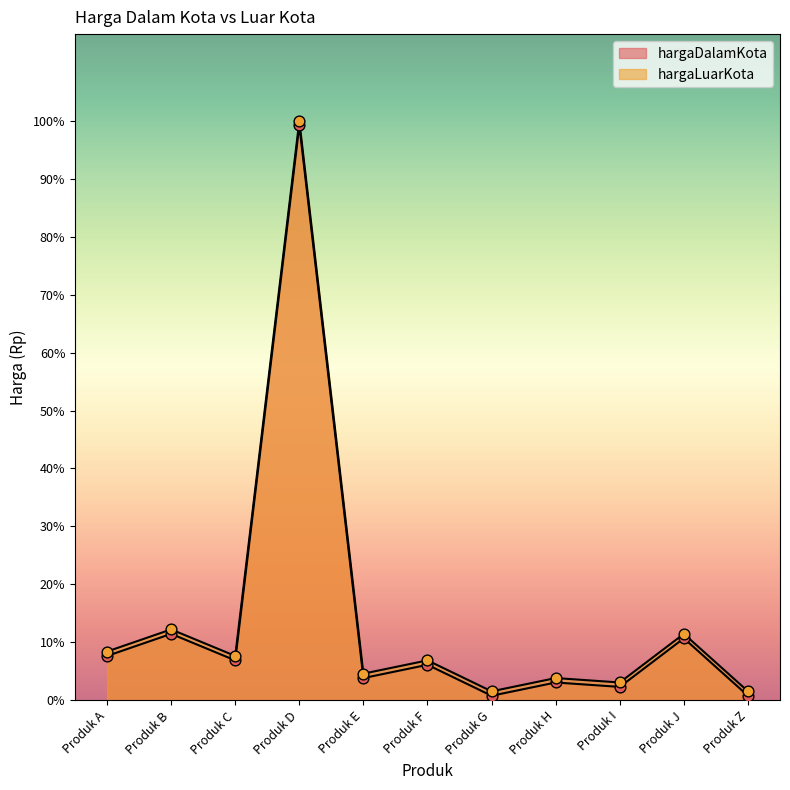

At which category is the sum across all series the highest?

Produk D